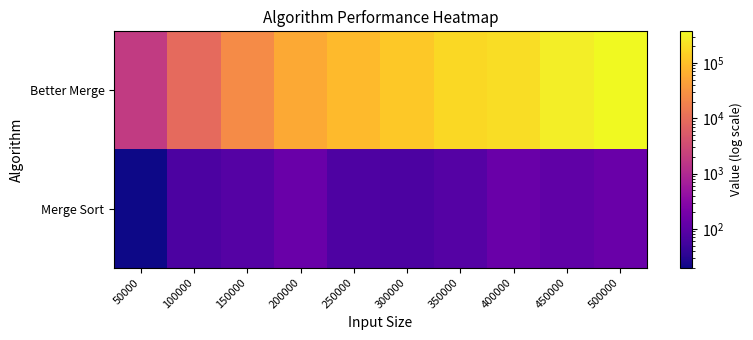

Reading right to left, extract all data points from this chart.

Merge Sort: 500000=140	450000=110	400000=138	350000=84	300000=69	250000=73	200000=138	150000=83	100000=70	50000=20
Better Merge: 500000=372083	450000=290132	400000=199315	350000=175757	300000=119747	250000=85576	200000=55943	150000=24274	100000=8763	50000=1834